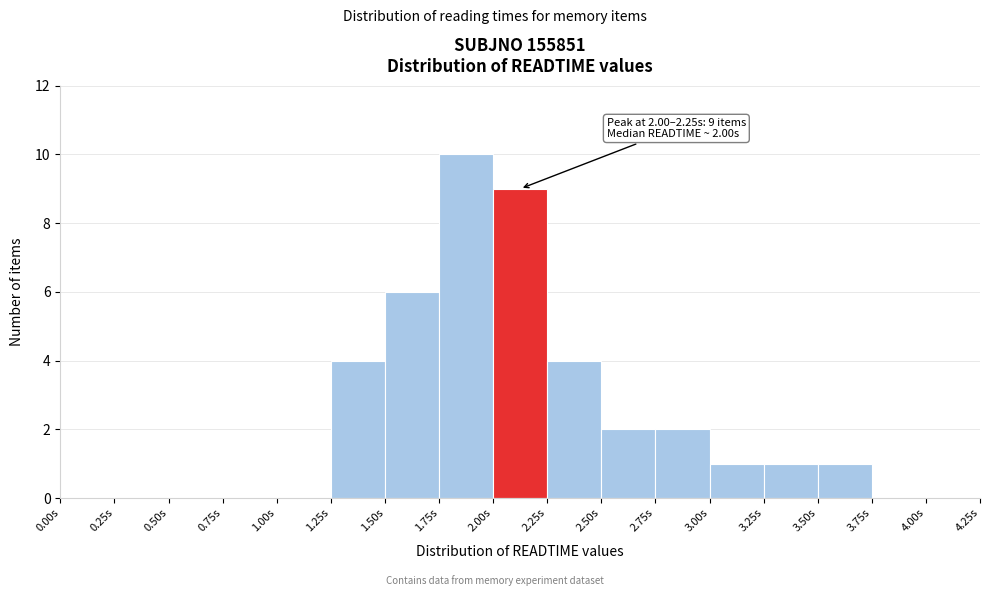

Which range on the x-axis has the tallest bar?

1.75 to 2.00